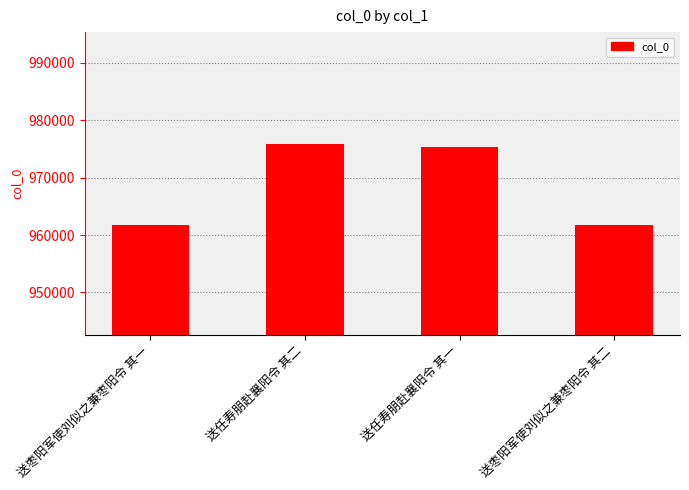

Is it true that the value at 送任寿朋赴襄阳令 其一 is 975430?

True